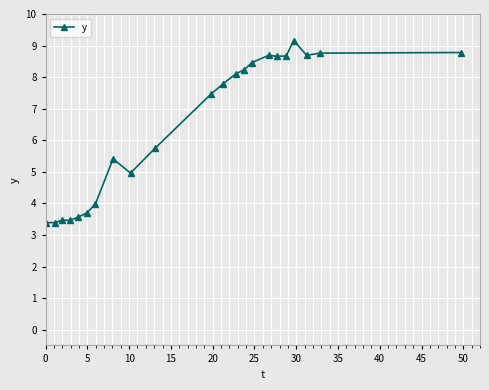

What is the average value?

6.5